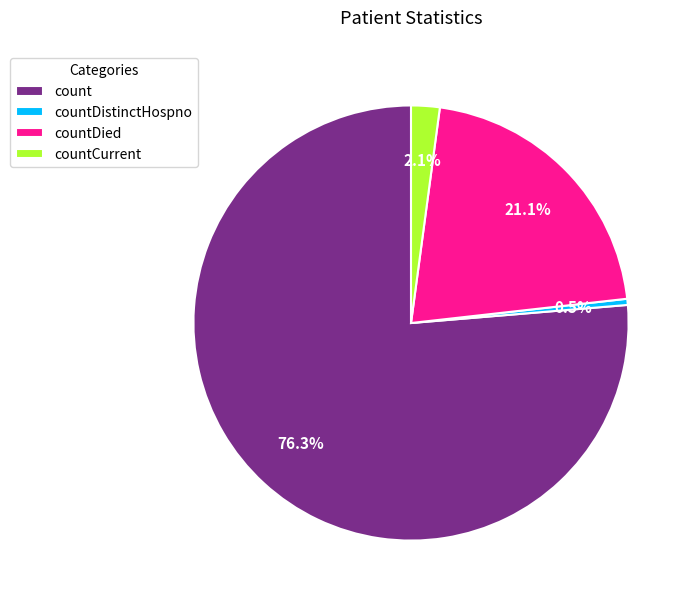

Which slice is the largest?

count